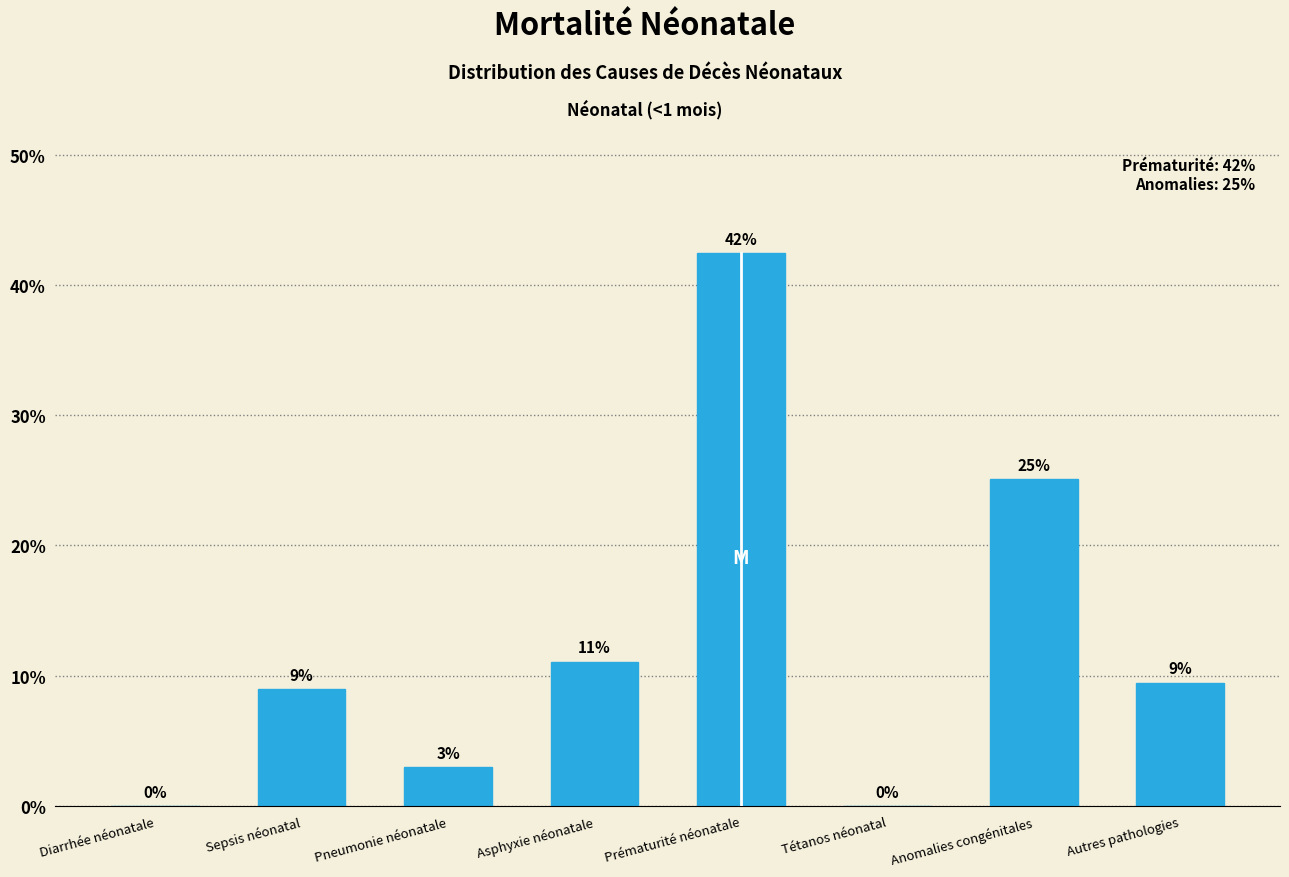

The chart shows a value of 3.0 at Pneumonie néonatale. True or false?

True